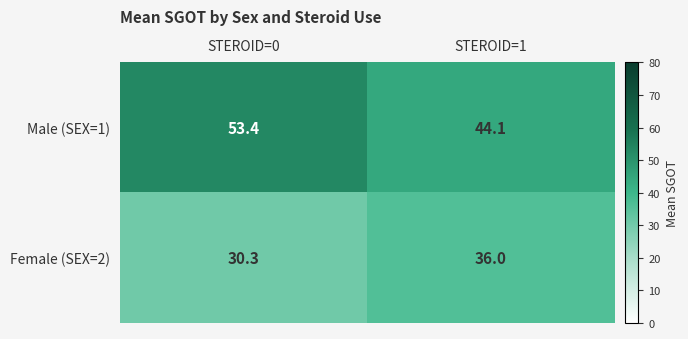

The Male (SEX=1) series shows 20.2 at STEROID=0. True or false?

False